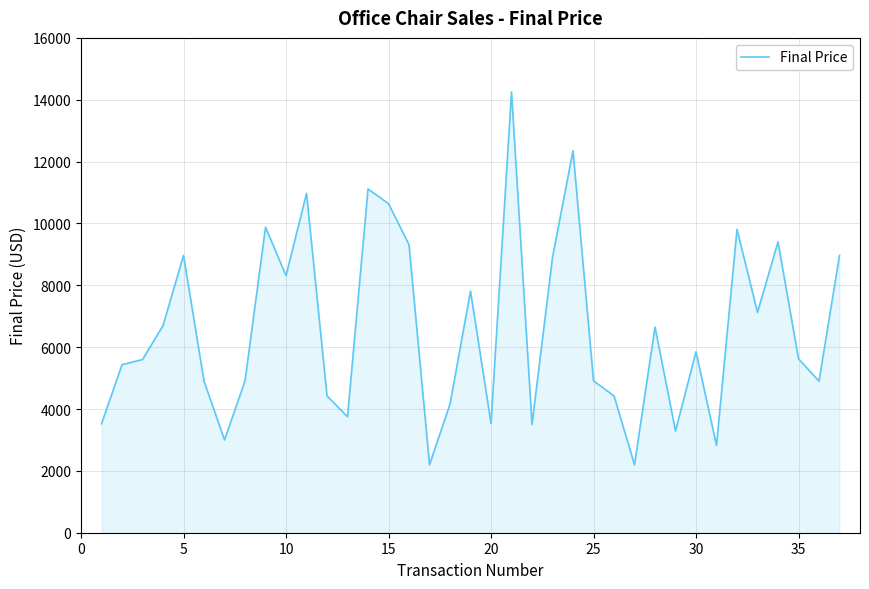

What is the average value?

6598.4